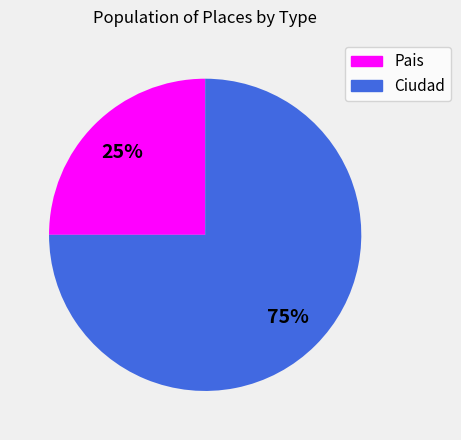

To the nearest percent, what is the difference between the largest and smallest slice percentages?

50%